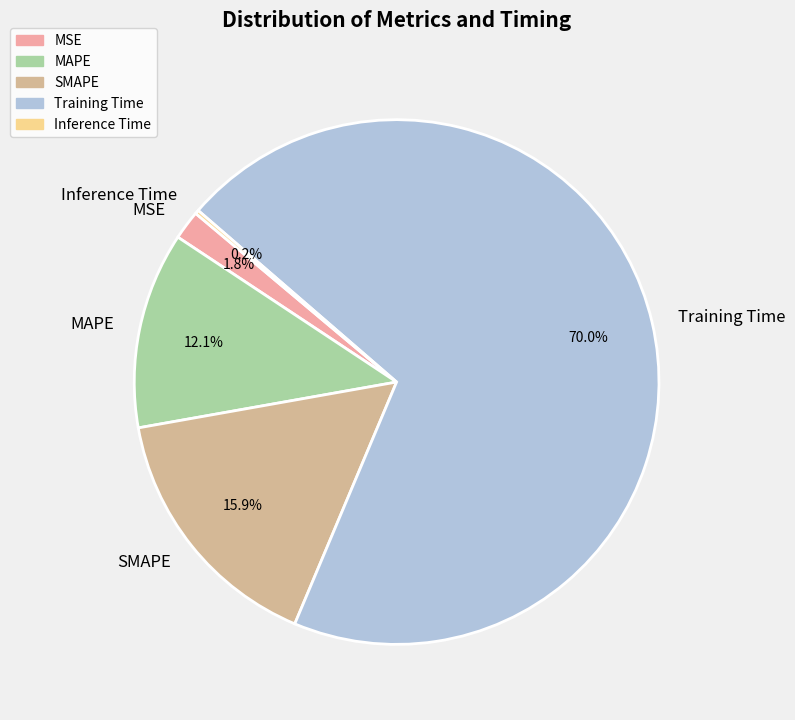

Do MSE and SMAPE together represent more than half of the pie?

No